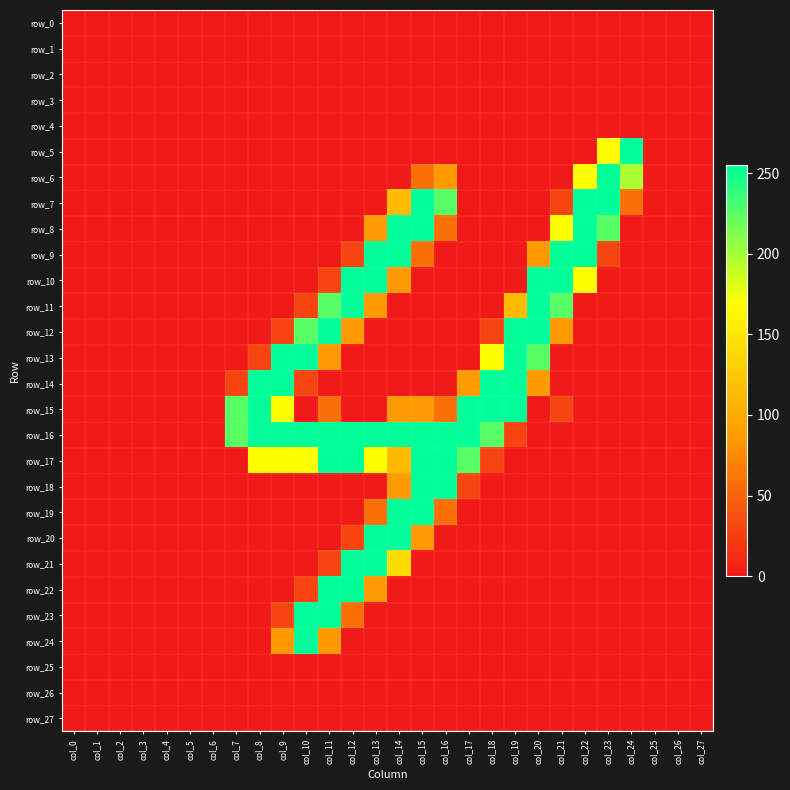

How many data points in row_21 are above 0?

4